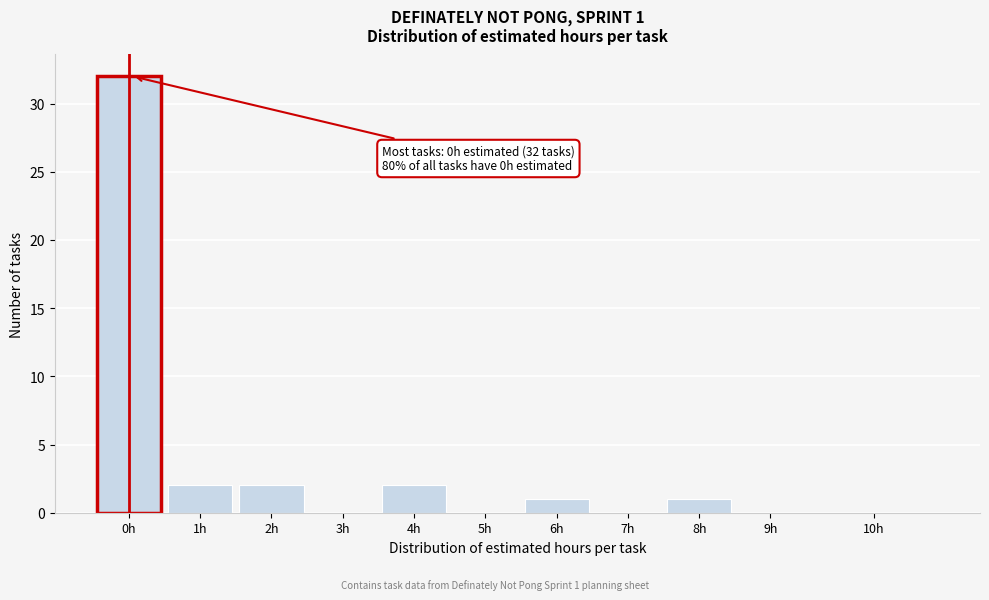

Reading left to right, list all the values displayed in this chart.

0h=32	1h=2	2h=2	3h=0	4h=2	5h=0	6h=1	7h=0	8h=1	9h=0	10h=0